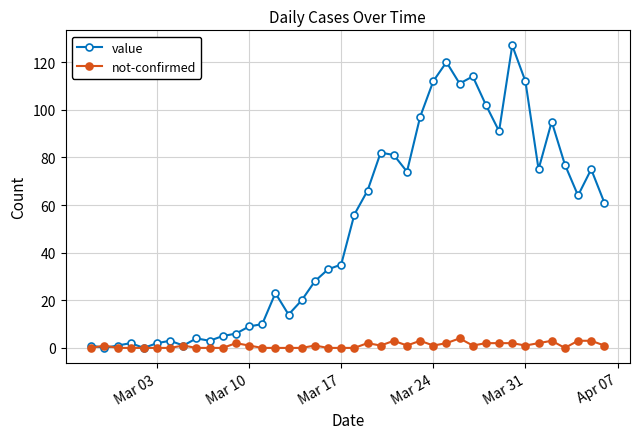

List the series in order of their peak value, lowest first.

not-confirmed, value